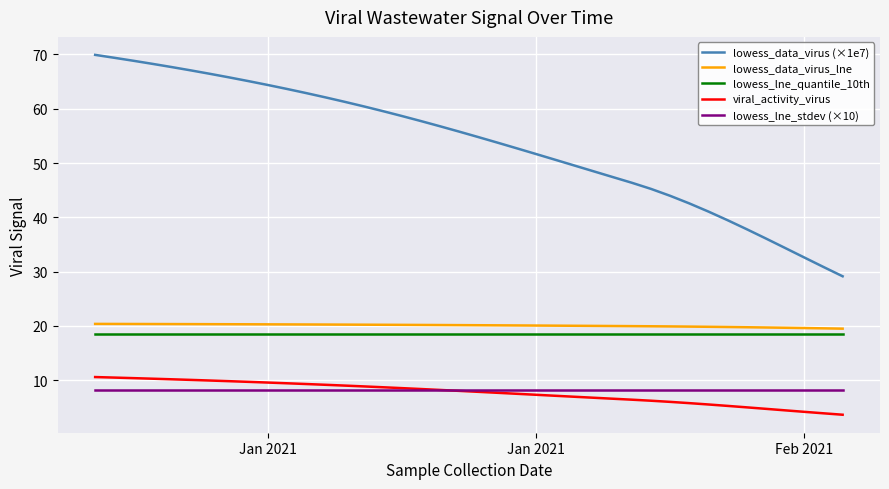

Which series has the widest spread of values?

lowess_data_virus (×1e7)